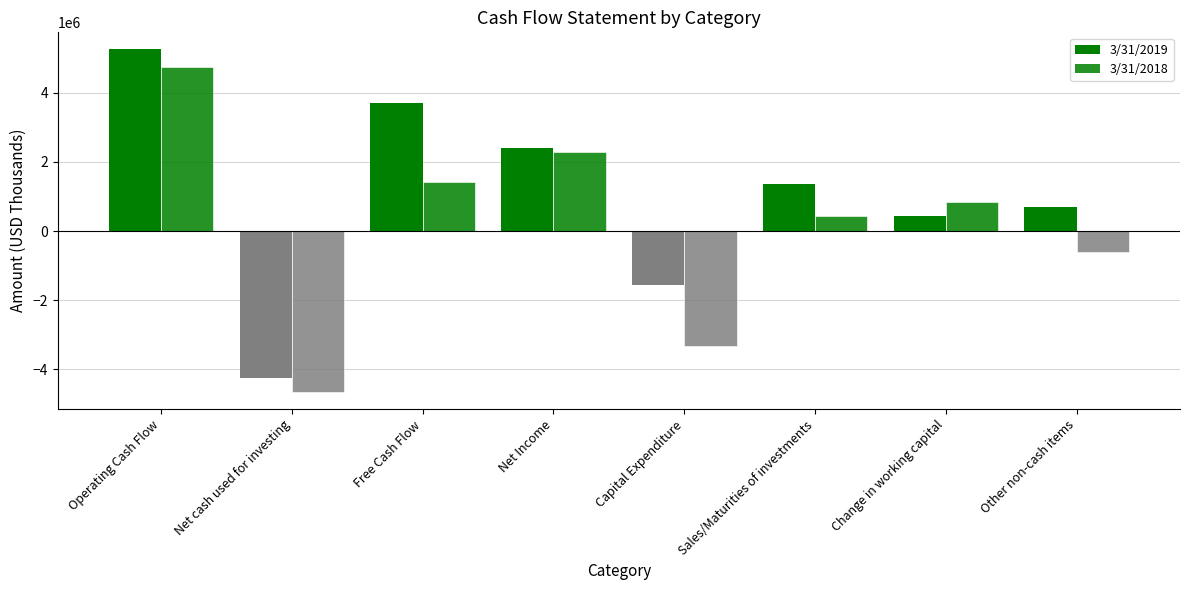

How many groups of bars are there?

8